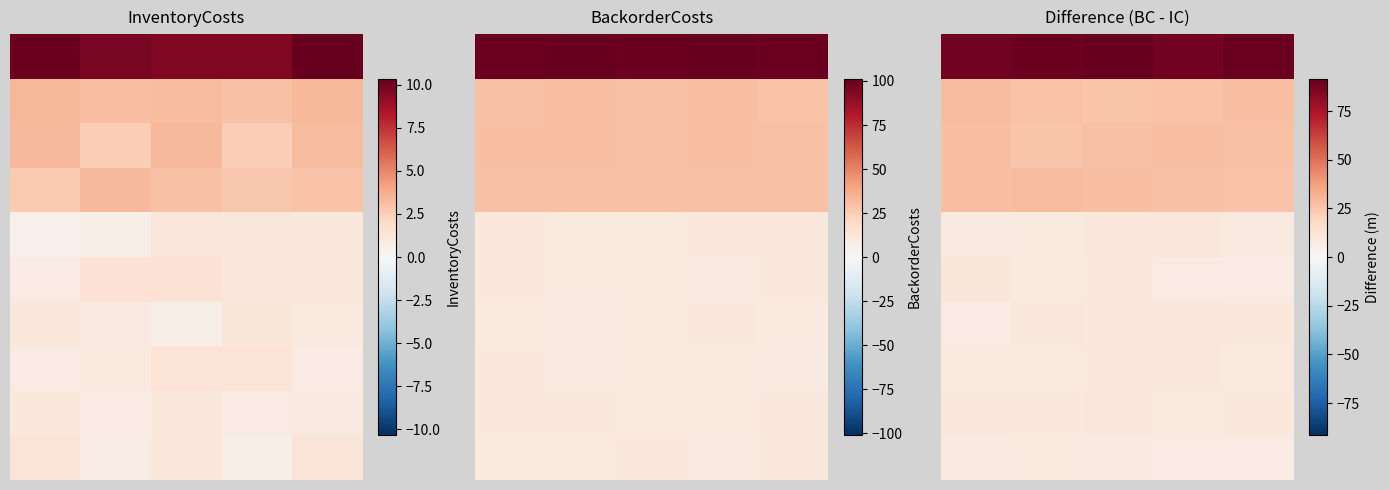

Between 4 and 2, which is larger?

2